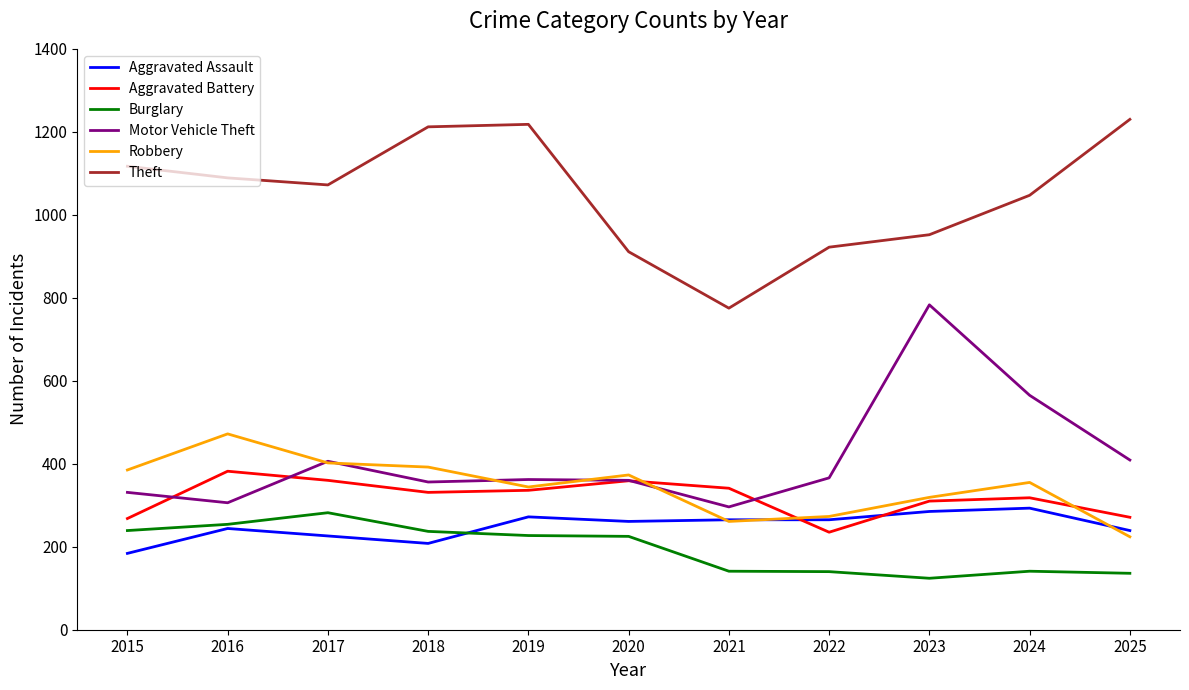

At how many categories does at least one series exceed 929?

8